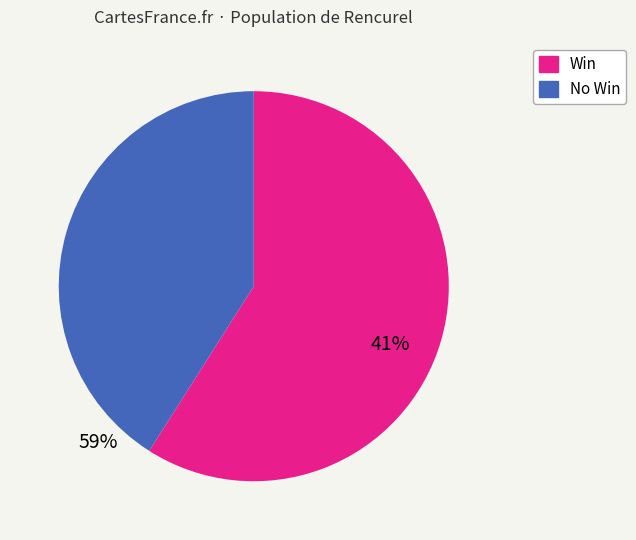

Does any single category account for the majority?

Yes